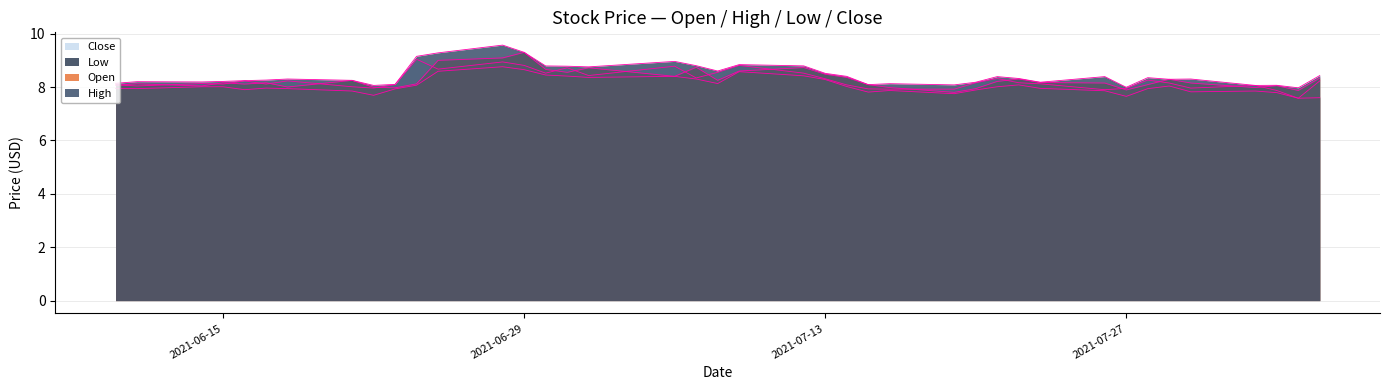

What is the label of the 15th point from the right?

2021-07-16